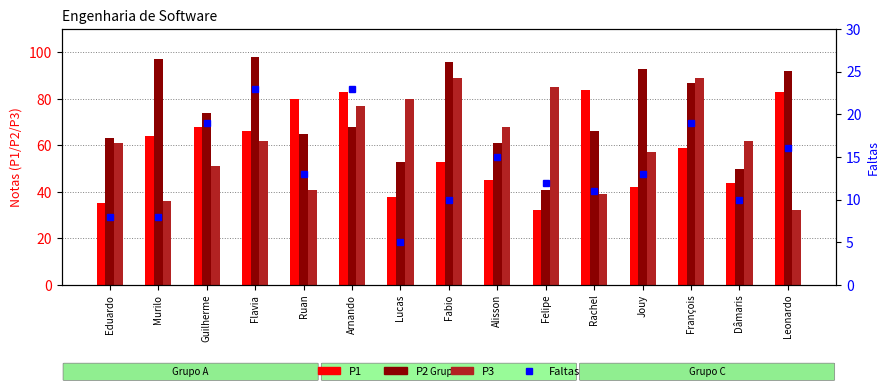

What position from the right is Flavia?

12